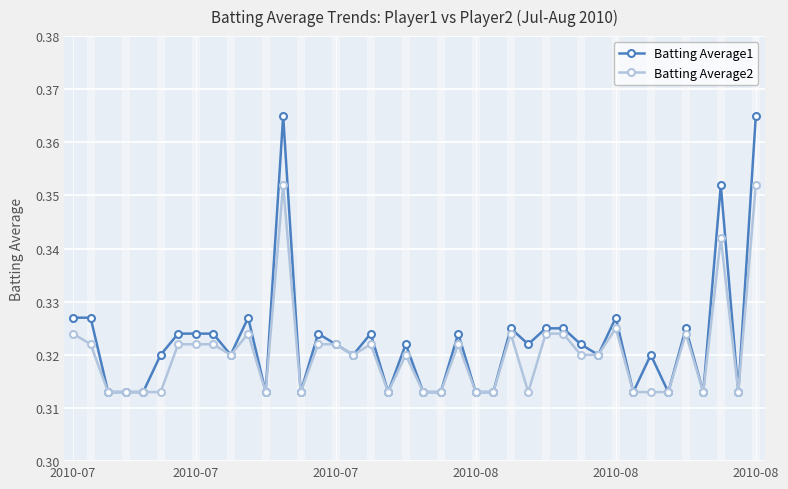

Count the Batting Average2 values in the range 0 to 1.

40